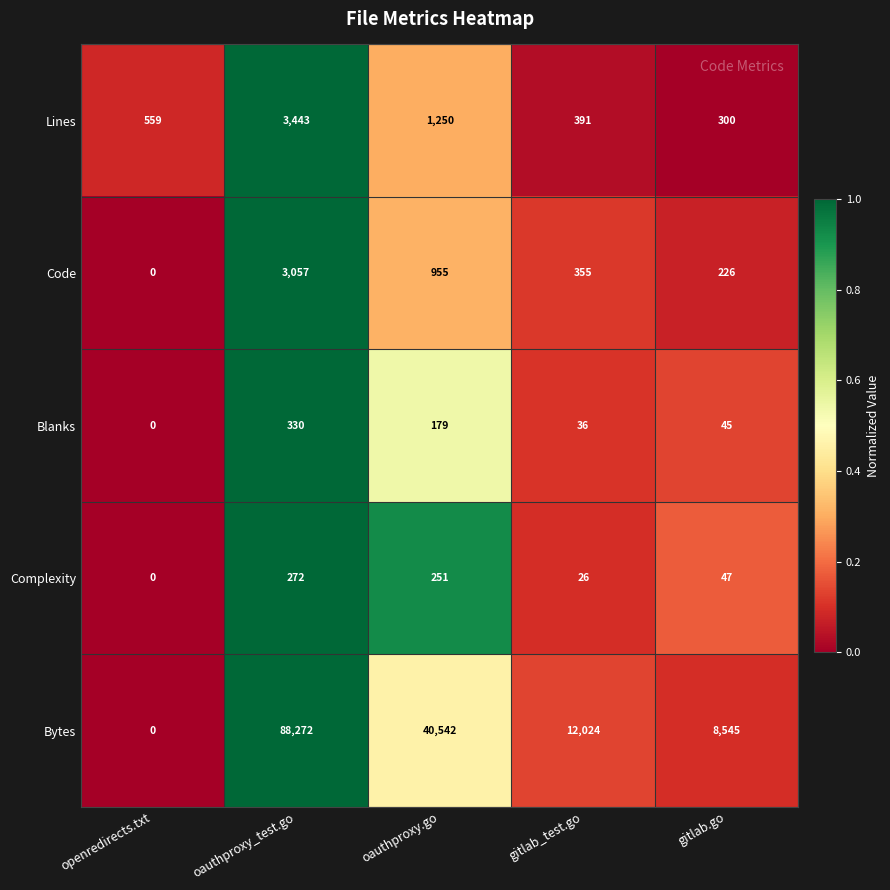

How many categories are shown in the chart?

5